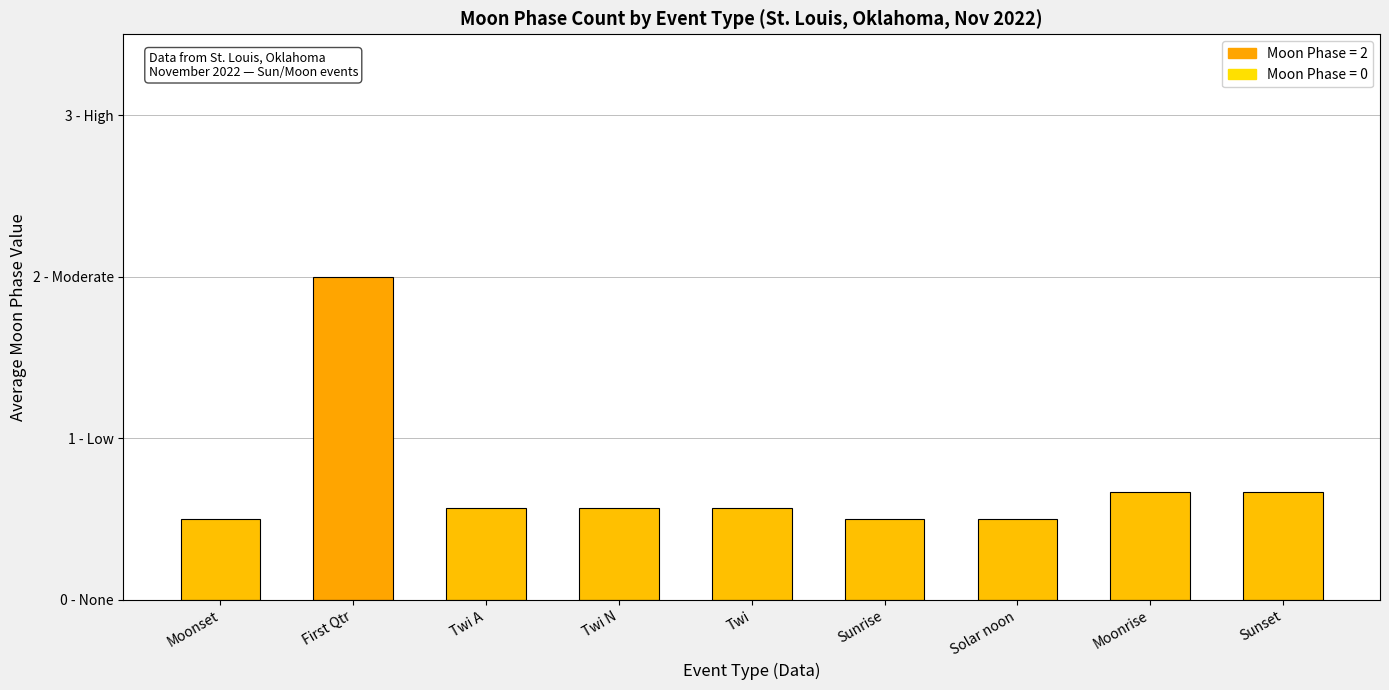

Does the chart contain any negative values?

No